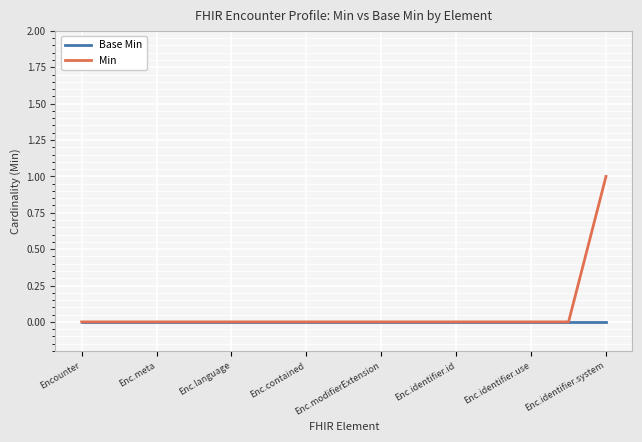

Rank the series by their average value, from lowest to highest.

Base Min, Min